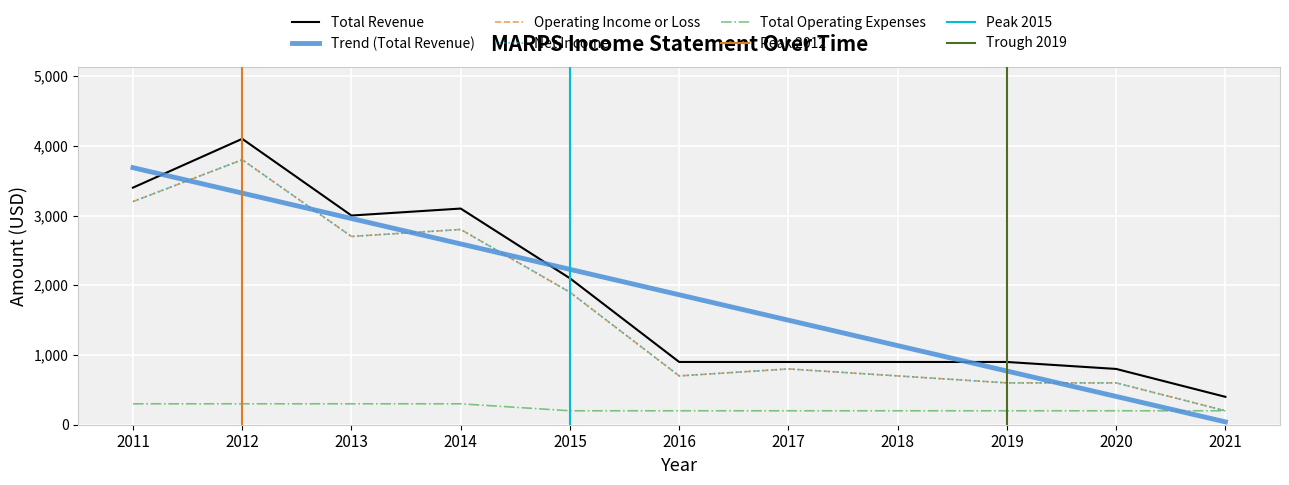

How many distinct data groups are displayed?

4